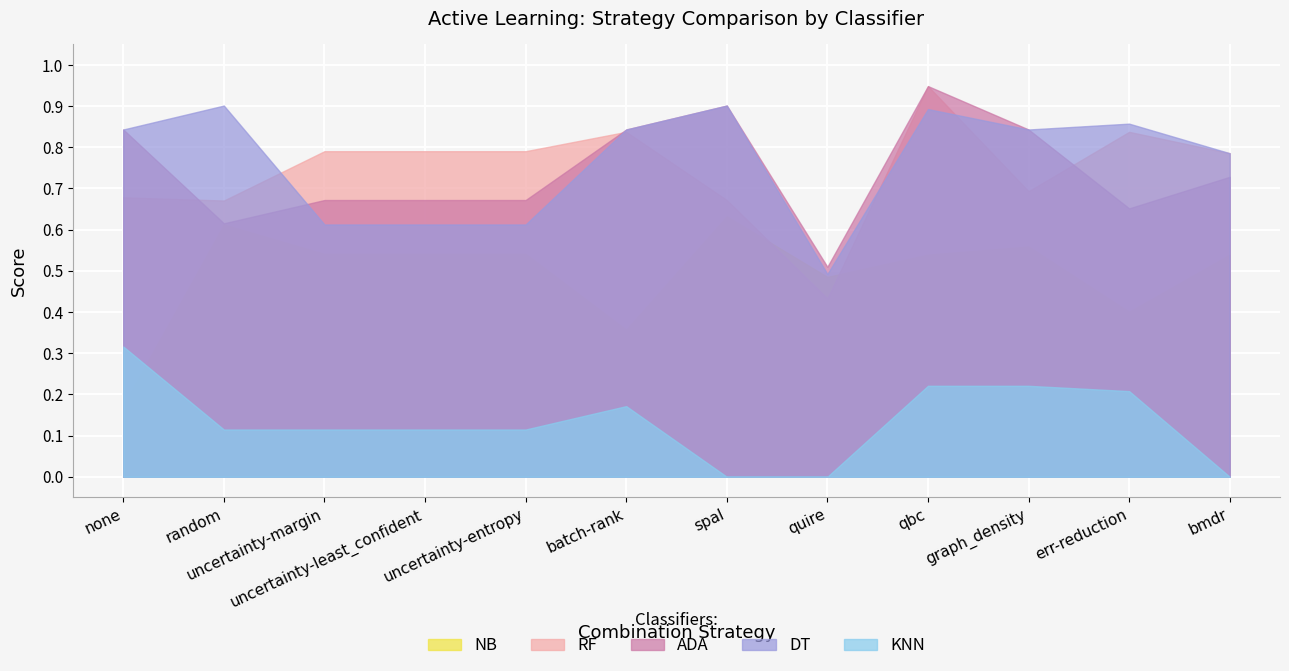

Between which two adjacent categories do DT and RF first intersect?

random and uncertainty-margin